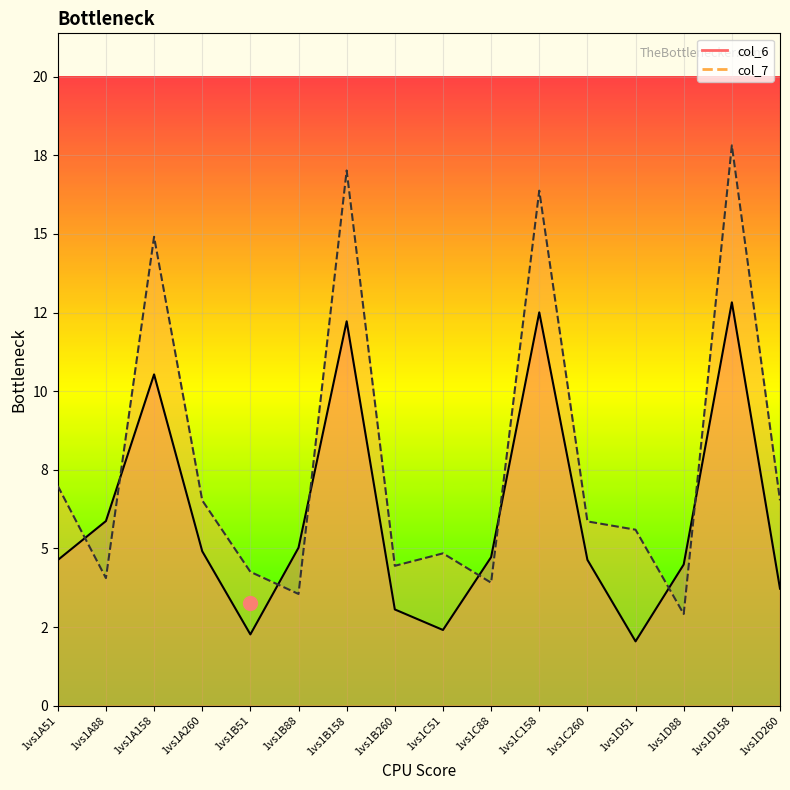

Where do col_6 and col_7 first cross each other?

1vs1A51 and 1vs1A88